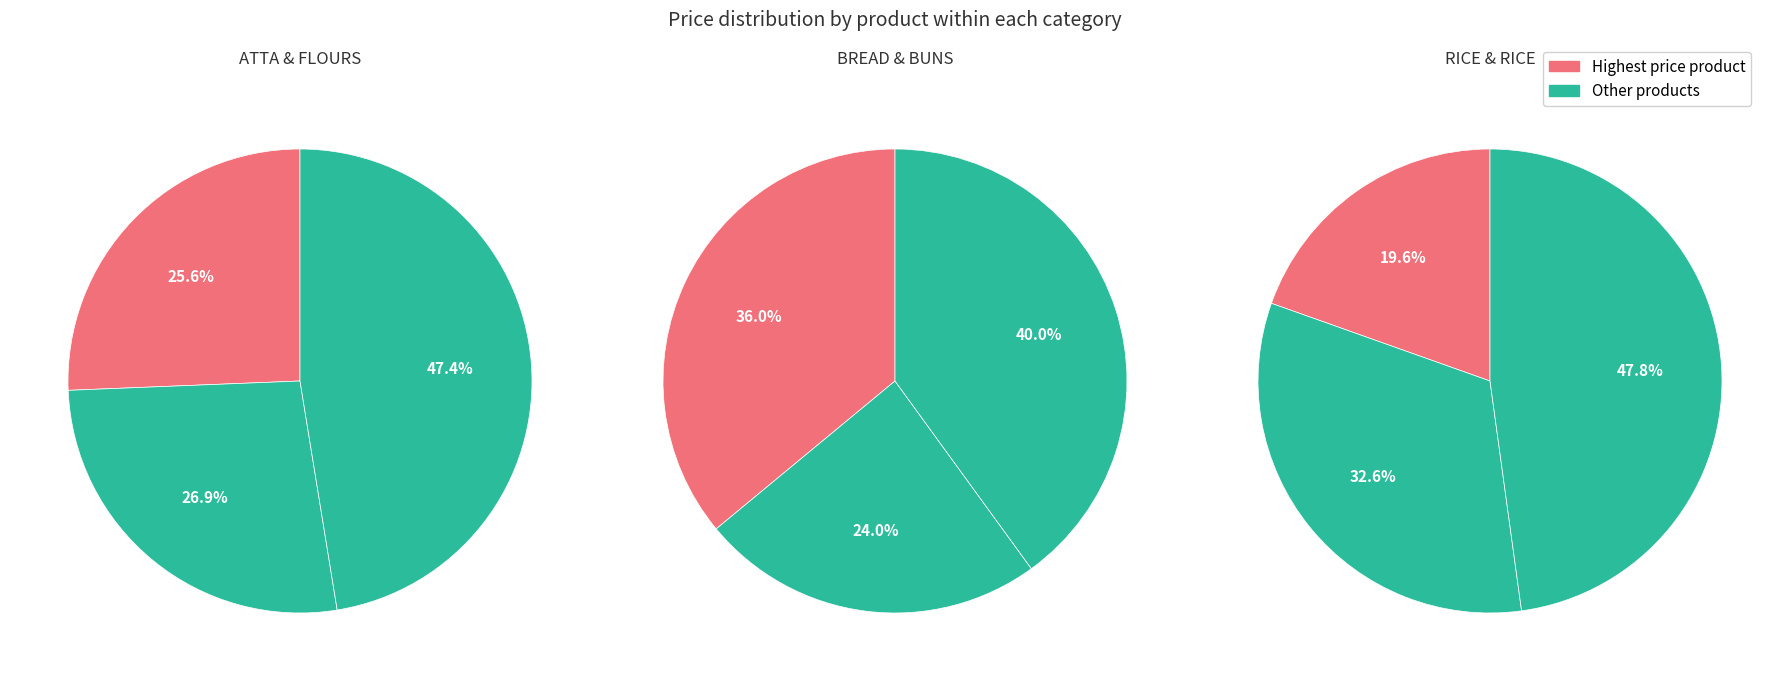

Which category has the biggest portion of the pie?

RICE & RICE